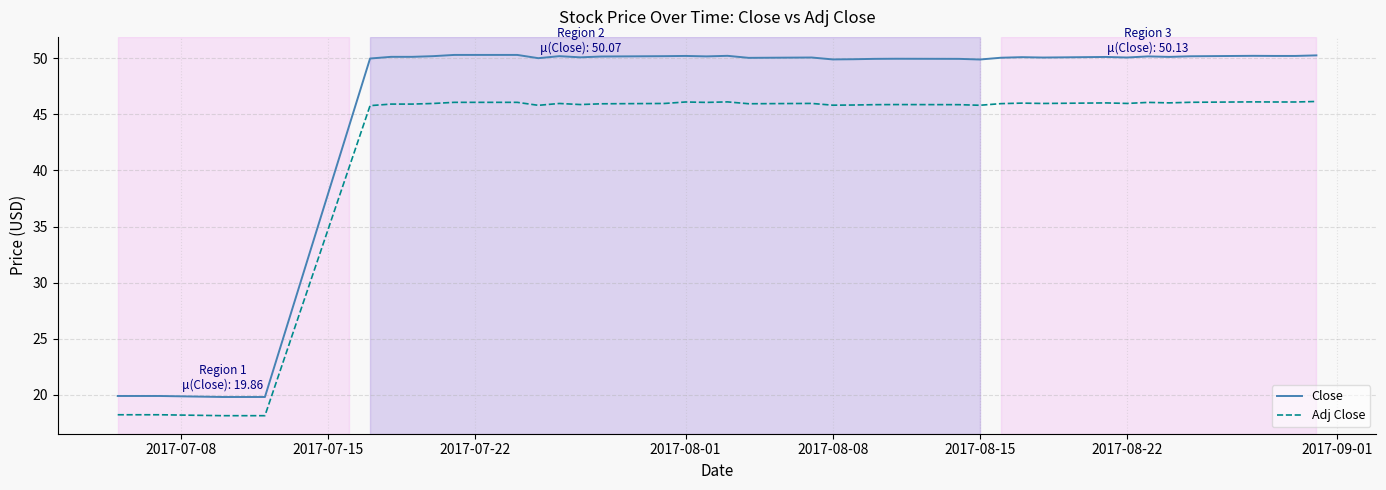

Rank the series by their average value, from lowest to highest.

Adj Close, Close